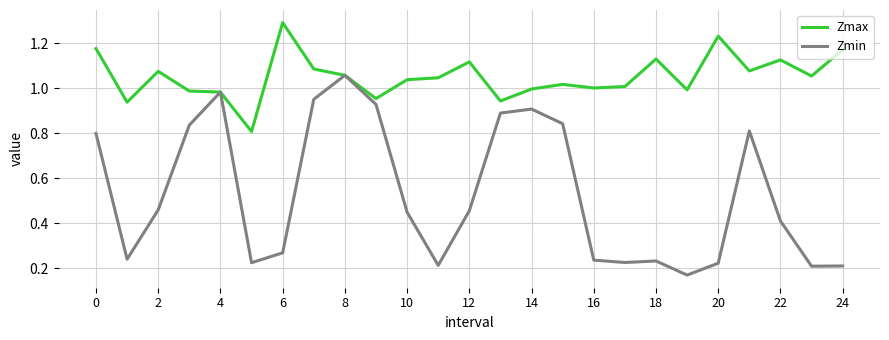

Which series has the widest spread of values?

Zmin